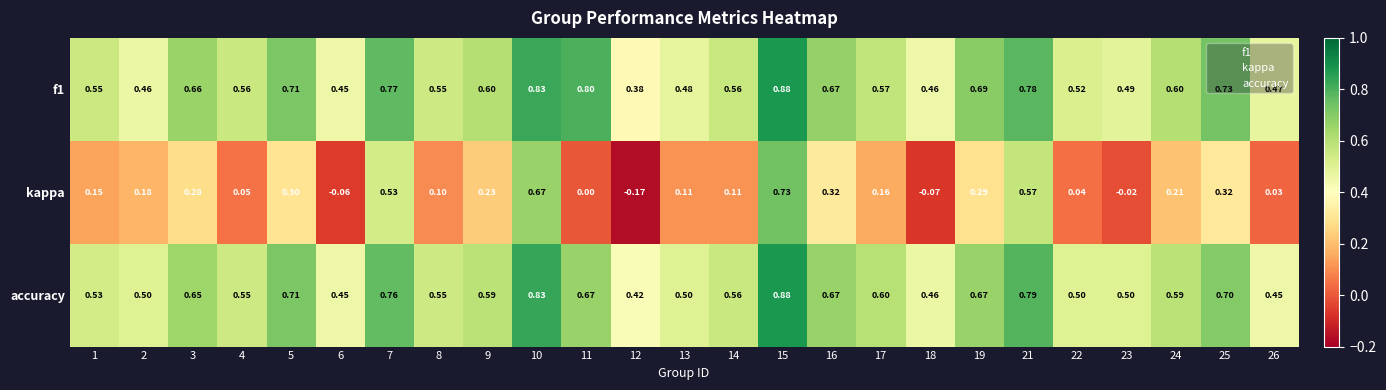

Which series has the largest range (max minus min)?

kappa